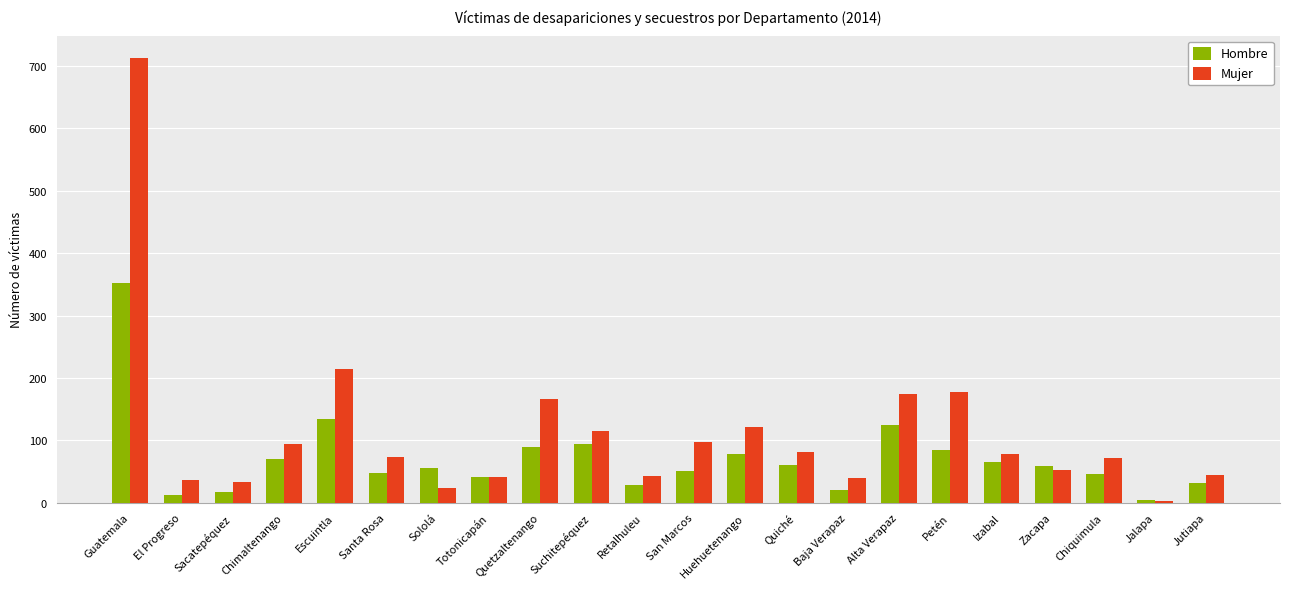

True or false: Mujer has a value of 39 at Baja Verapaz.

True